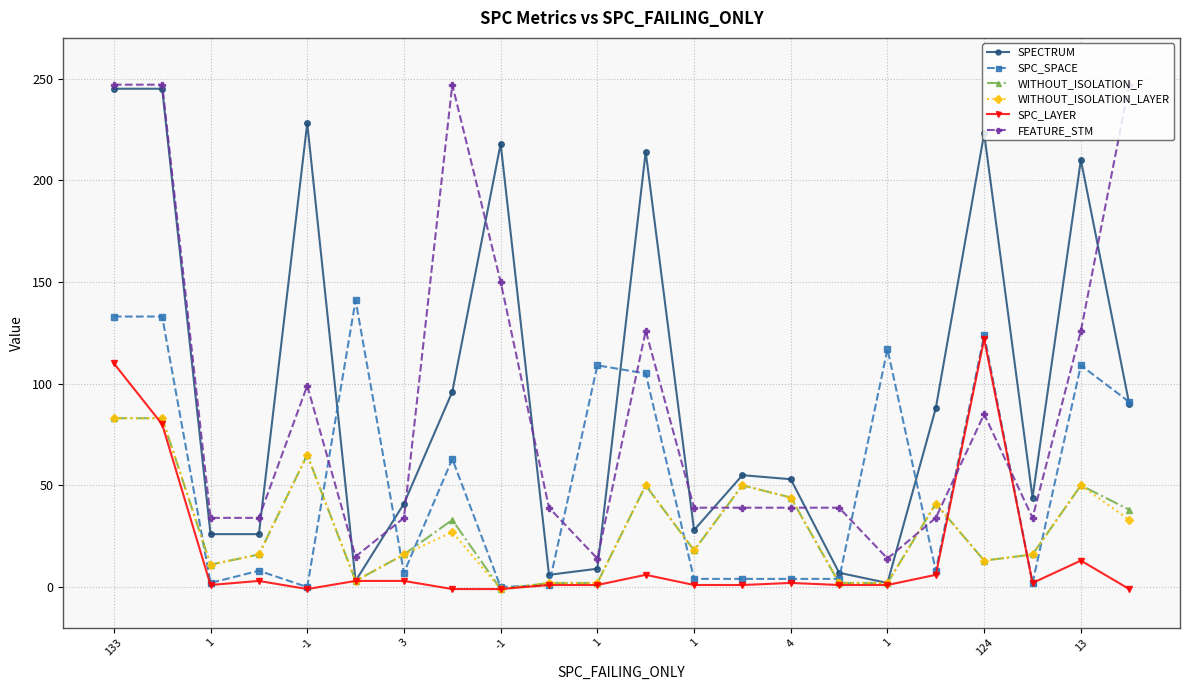

True or false: SPECTRUM has more than 2 points higher than both neighbors.

True